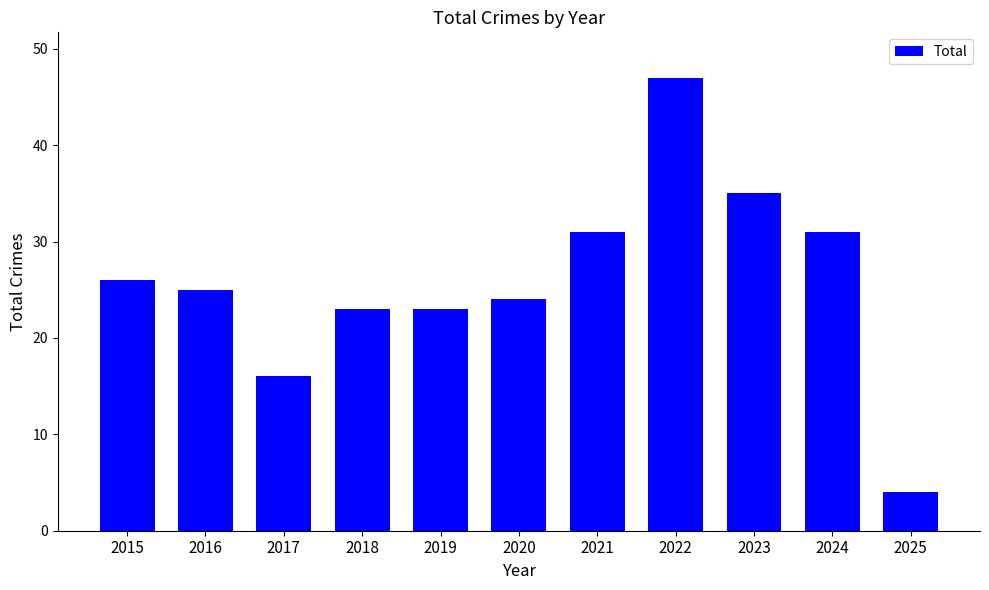

Between 2019 and 2025, which is larger?

2019